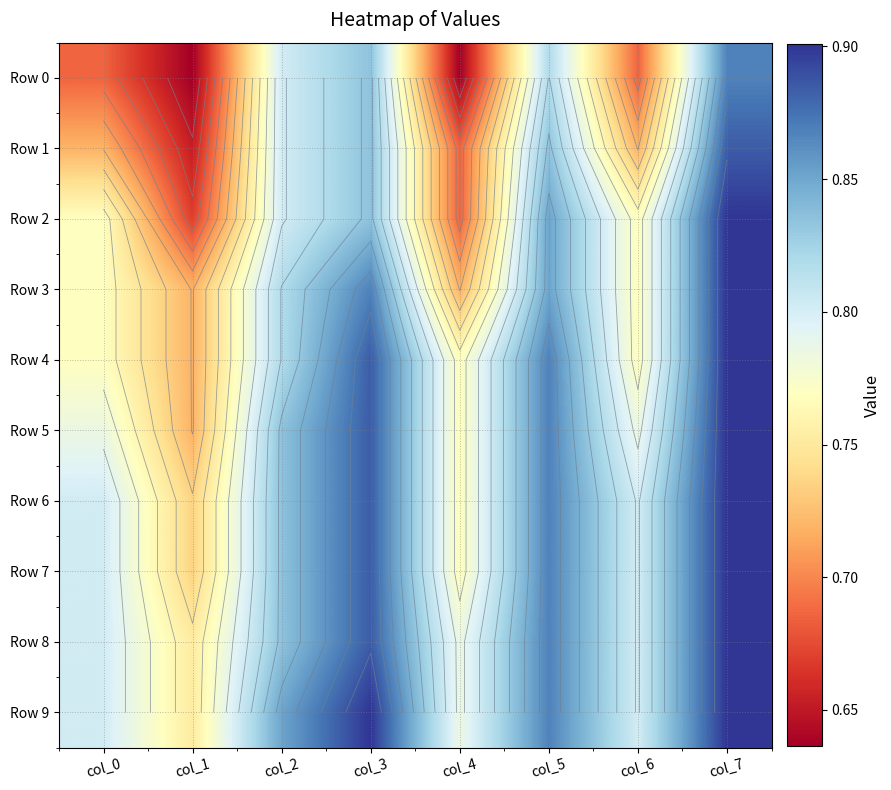

What is the smallest value displayed?

0.6